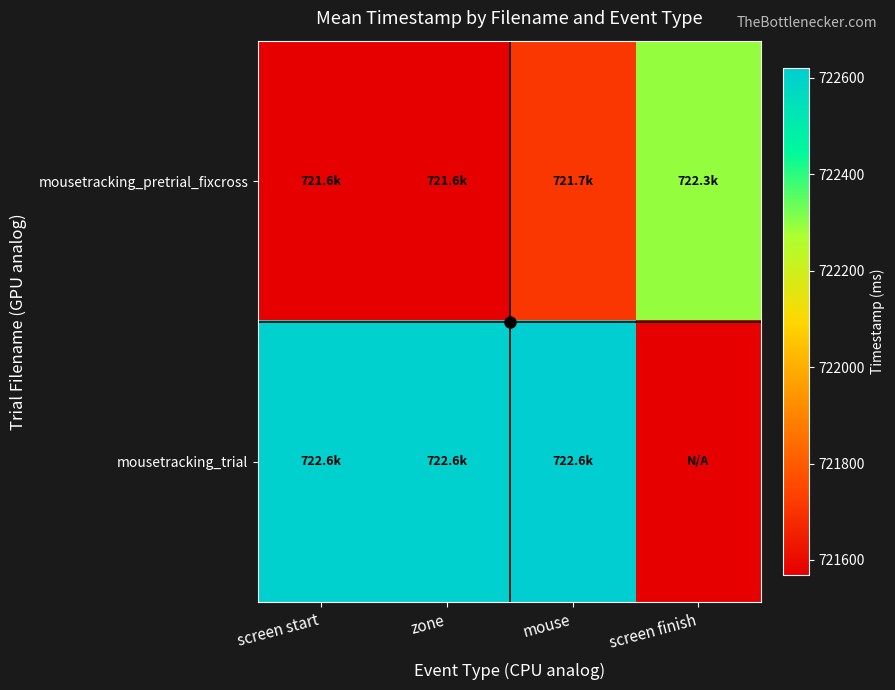

At which category is the sum across all series the highest?

mouse